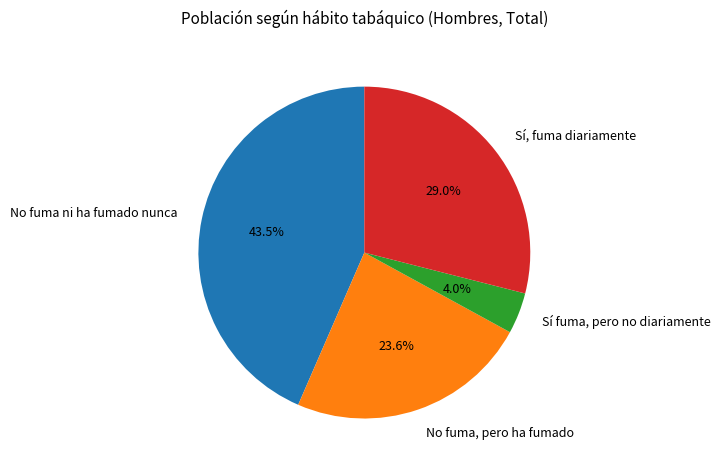

To the nearest percent, what is the combined percentage of No fuma, pero ha fumado and Sí, fuma diariamente?

53%